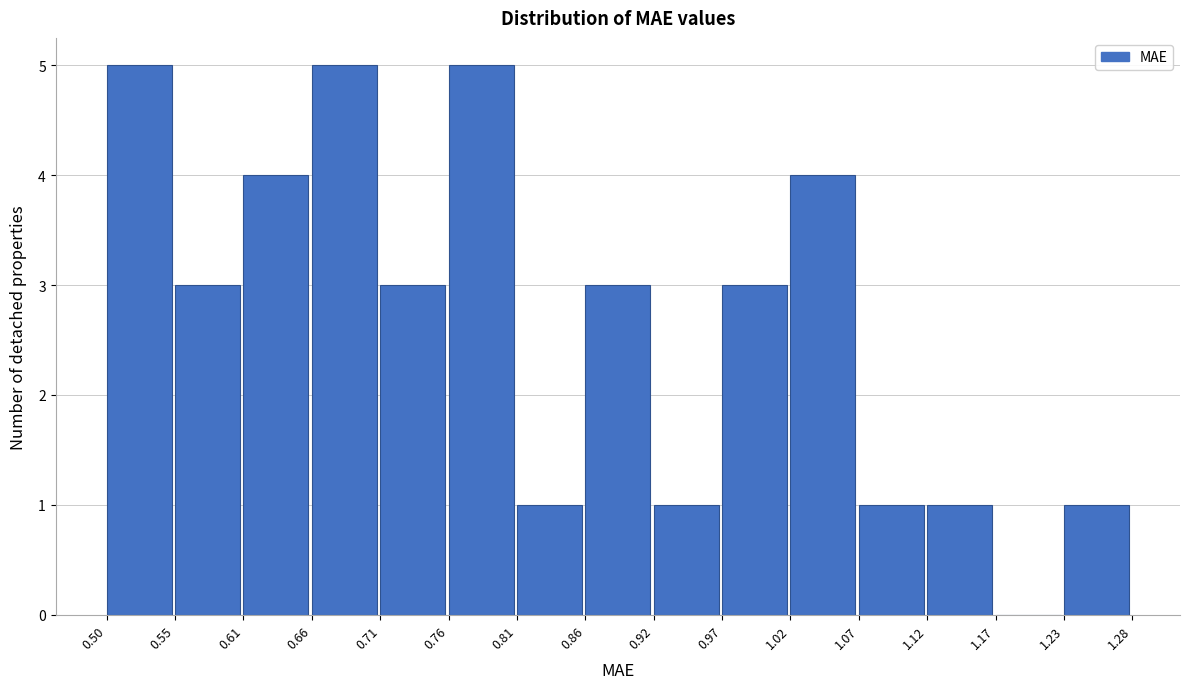

How tall is the bar that spans 0.50 to 0.55 on the x-axis? The values are not printed on the chart, so give them approximately, as read against the axis.

5